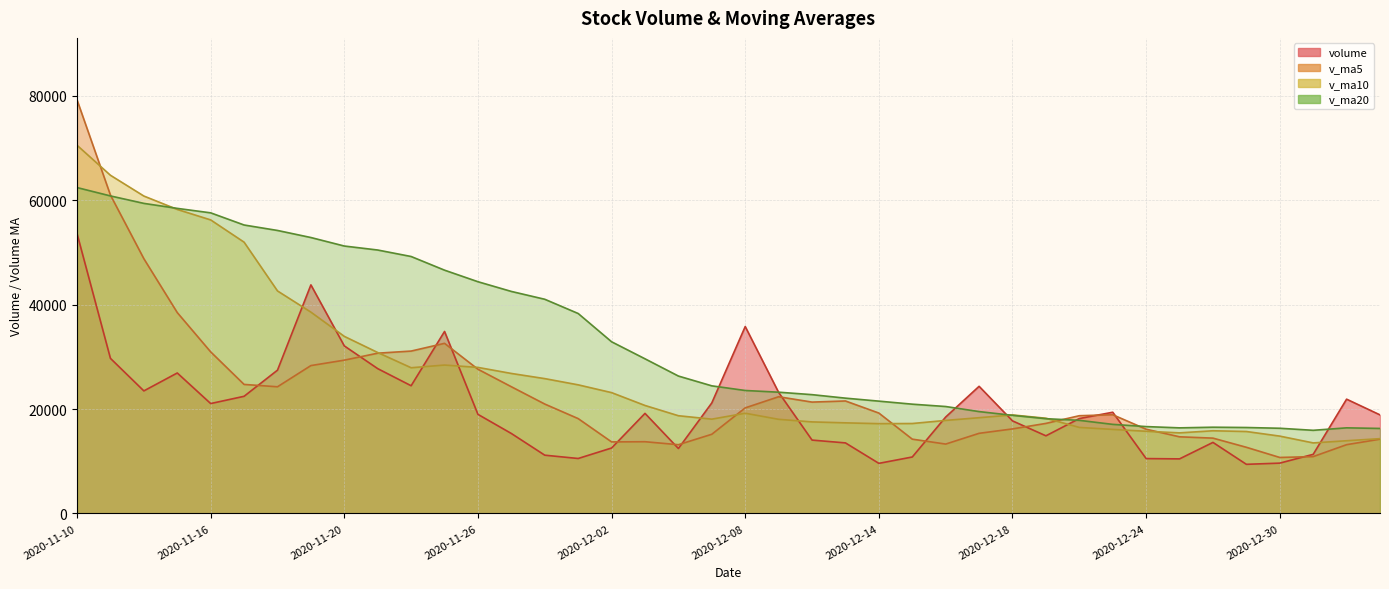

Count the number of data series in this chart.

4